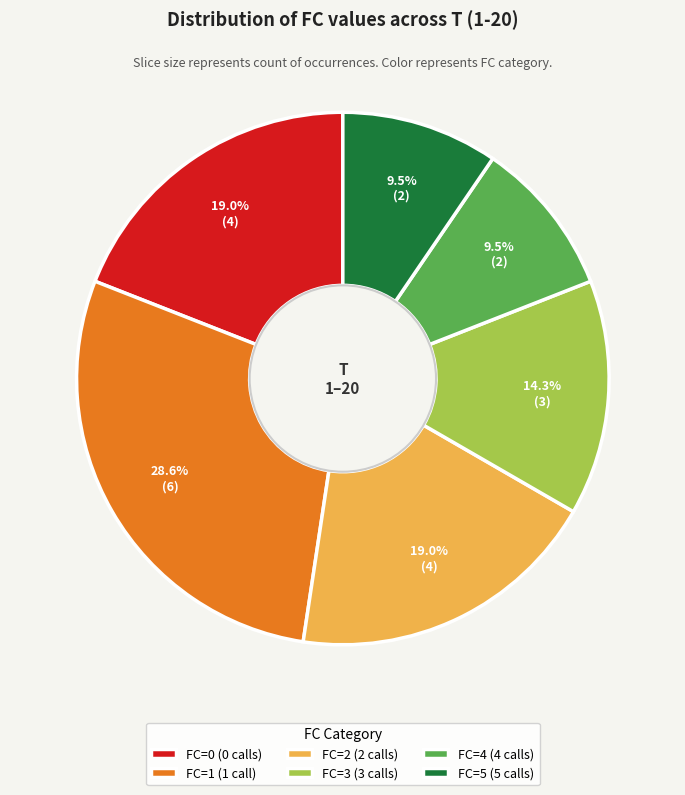

What portion of the pie excludes FC=2 (2 calls)?

81.0%